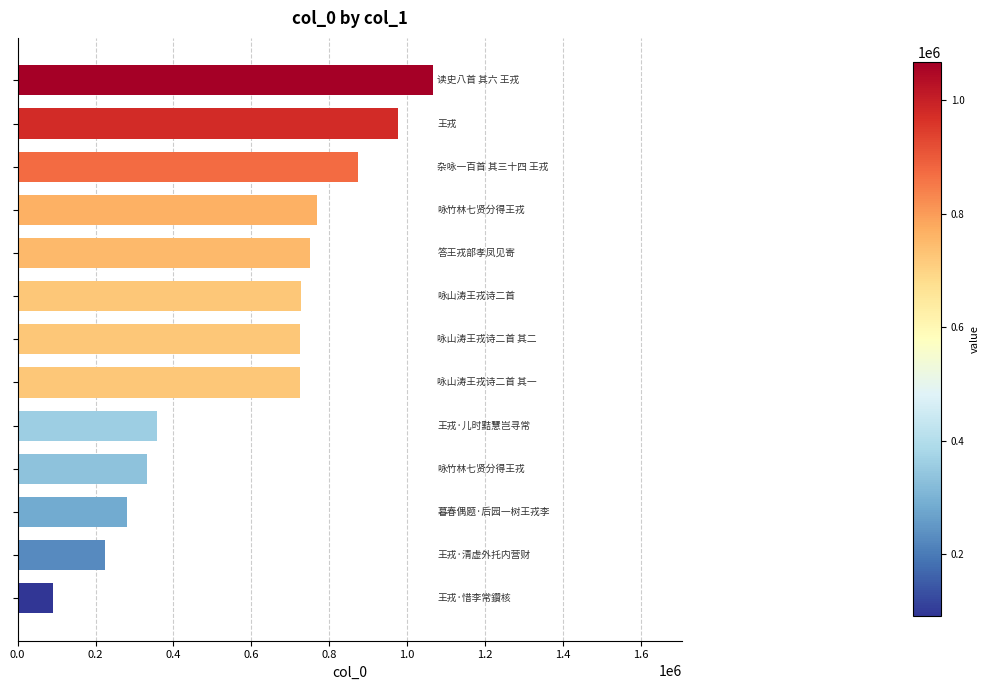

How many bars are there in total?

13